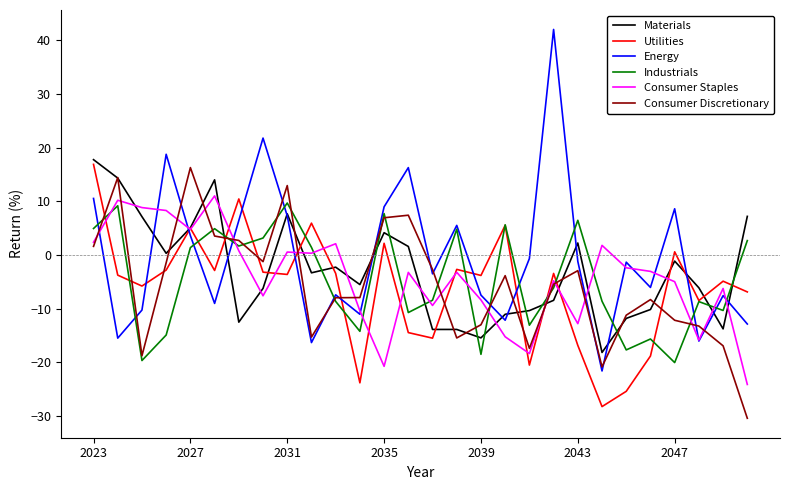

Which series has the widest spread of values?

Energy